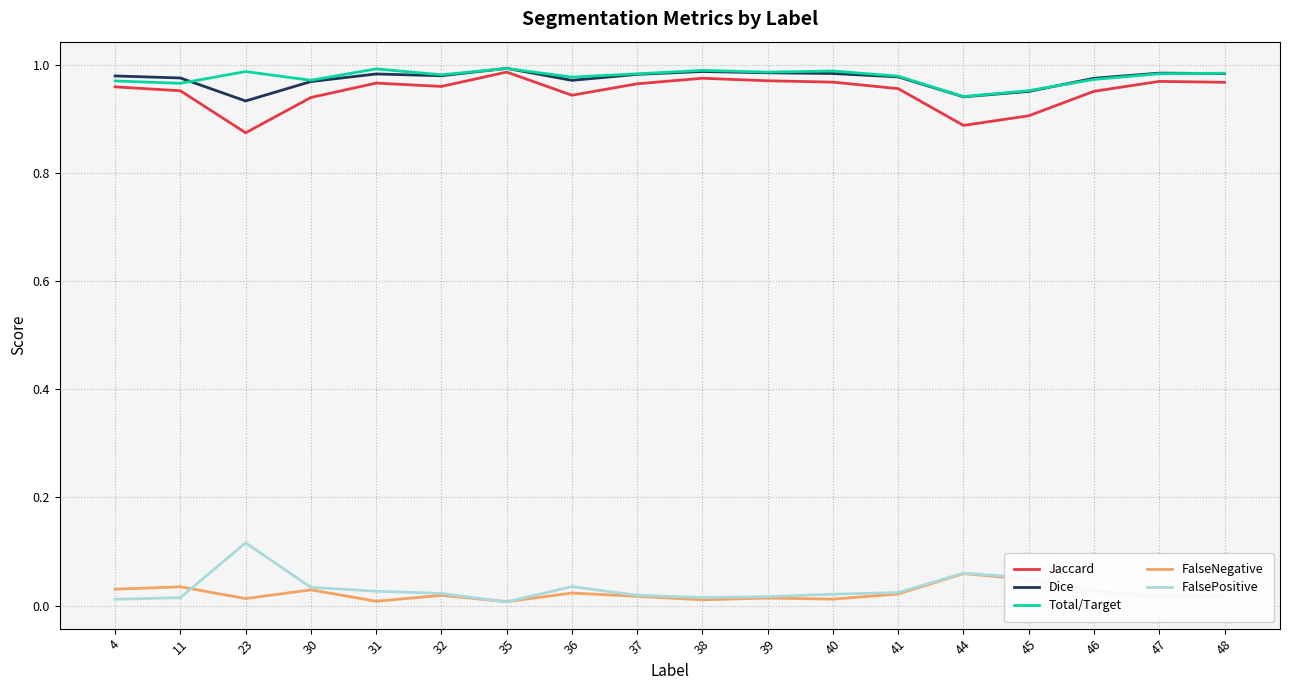

At how many categories does at least one series exceed 0?

18